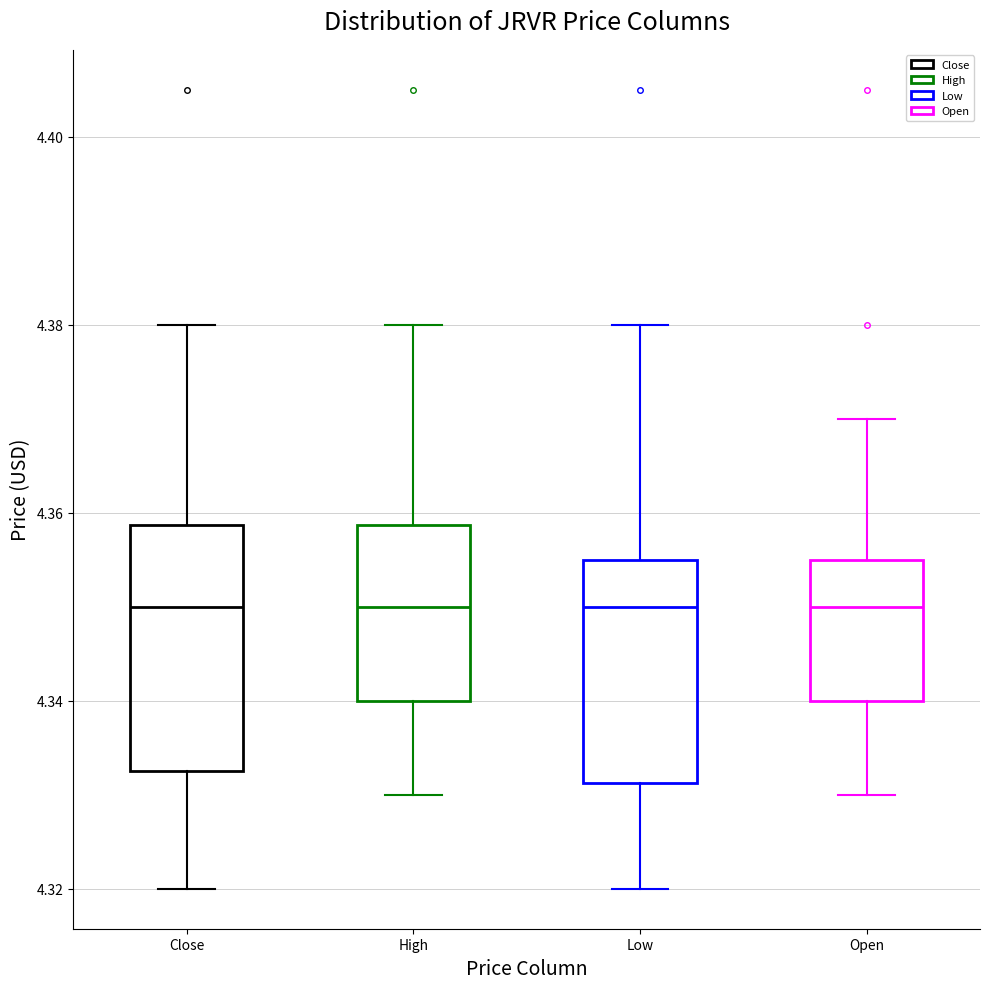

Reading left to right, transcribe this box plot: for each box, give where its median line is, the range the box spans, and where its two whiskers end, as read against the y-axis. The values are not printed on the chart, so give them approximately, as read against the axis.

Close: median 4.350, box 4.332 to 4.358, whiskers 4.320 to 4.380
High: median 4.350, box 4.340 to 4.358, whiskers 4.330 to 4.380
Low: median 4.350, box 4.332 to 4.356, whiskers 4.320 to 4.380
Open: median 4.350, box 4.340 to 4.356, whiskers 4.330 to 4.370